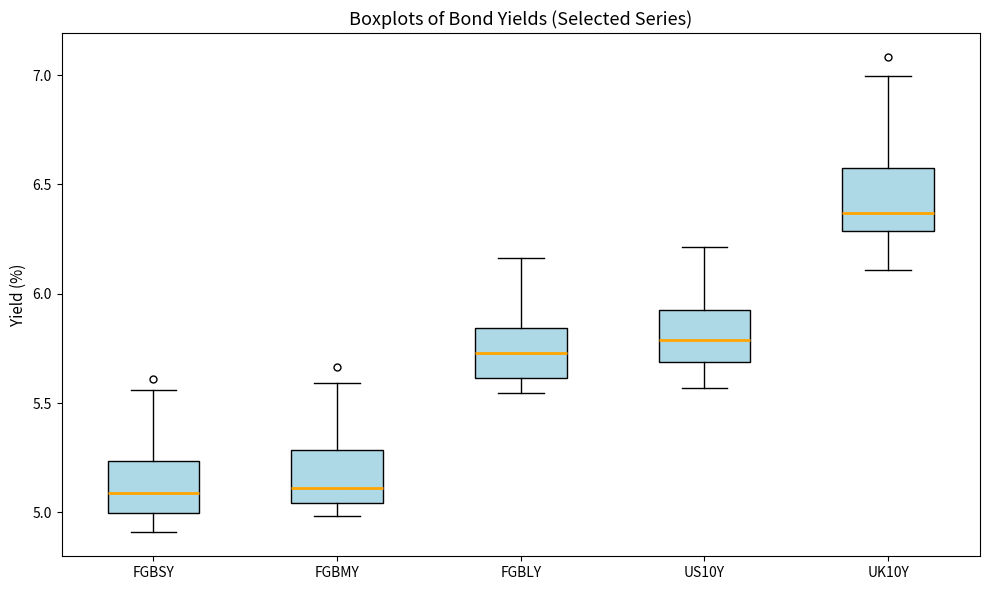

Reading left to right, read every box against the y-axis: the position of its median line, the range the box covers, and the ends of its whiskers. The values are not printed on the chart, so give them approximately, as read against the axis.

FGBSY: median 5.10, box 5.00 to 5.25, whiskers 4.90 to 5.55
FGBMY: median 5.10, box 5.05 to 5.30, whiskers 5.00 to 5.60
FGBLY: median 5.75, box 5.60 to 5.85, whiskers 5.55 to 6.15
US10Y: median 5.80, box 5.70 to 5.90, whiskers 5.55 to 6.20
UK10Y: median 6.35, box 6.30 to 6.55, whiskers 6.10 to 7.00